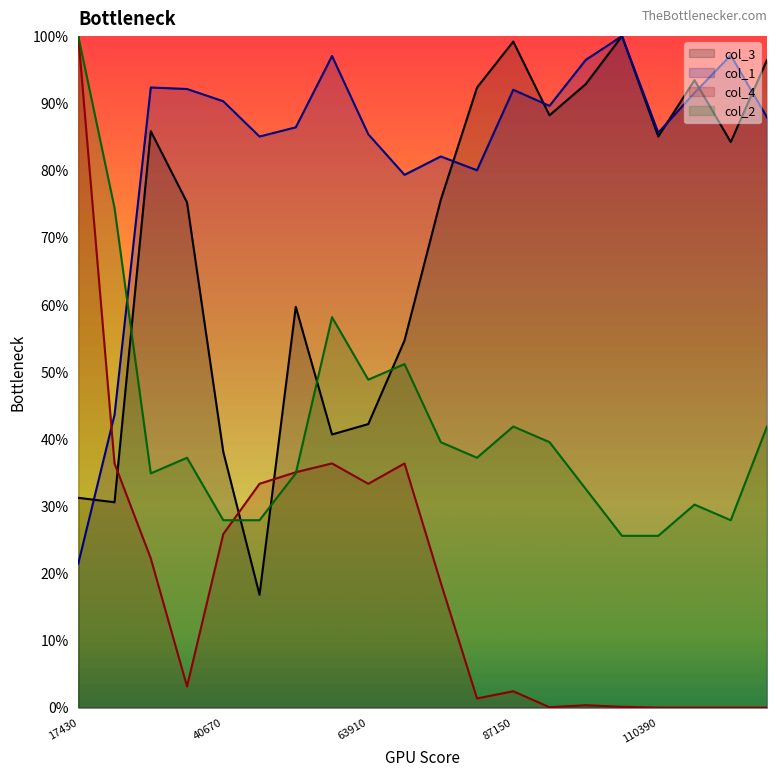

The col_2 series shows 0.6 at 58100. True or false?

True